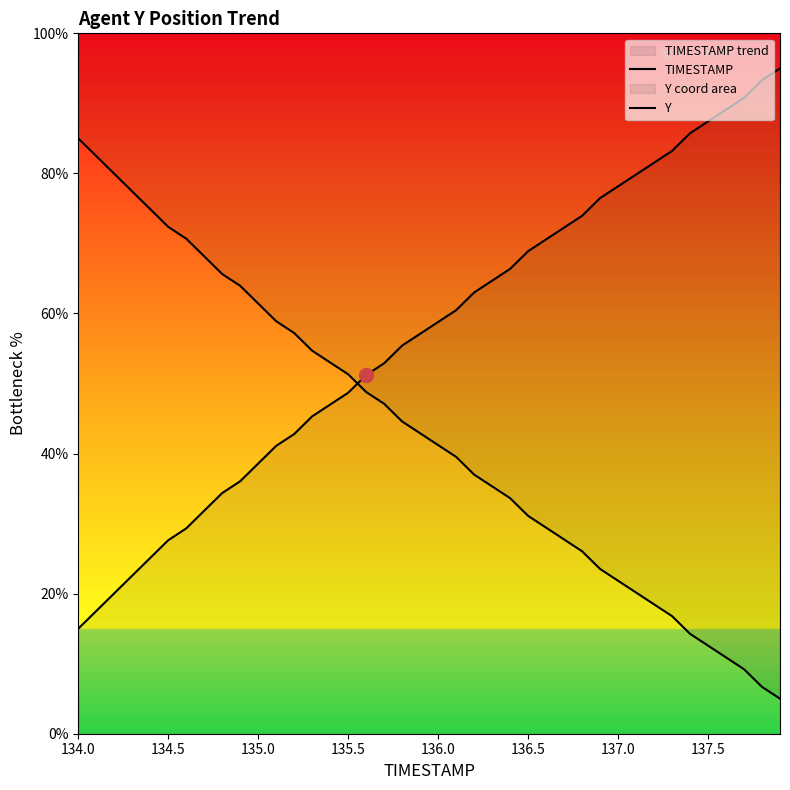

Does the chart have visible grid lines?

No